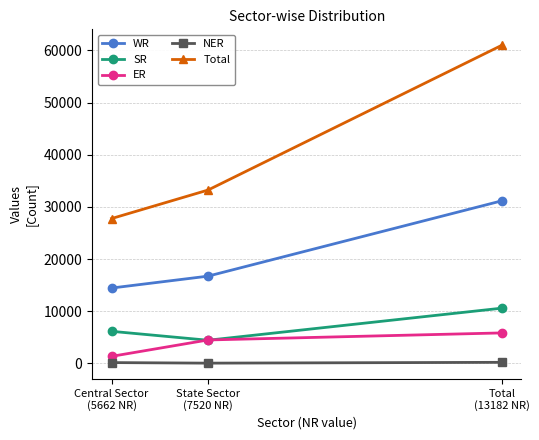

What is the average value of the ER series?

3897